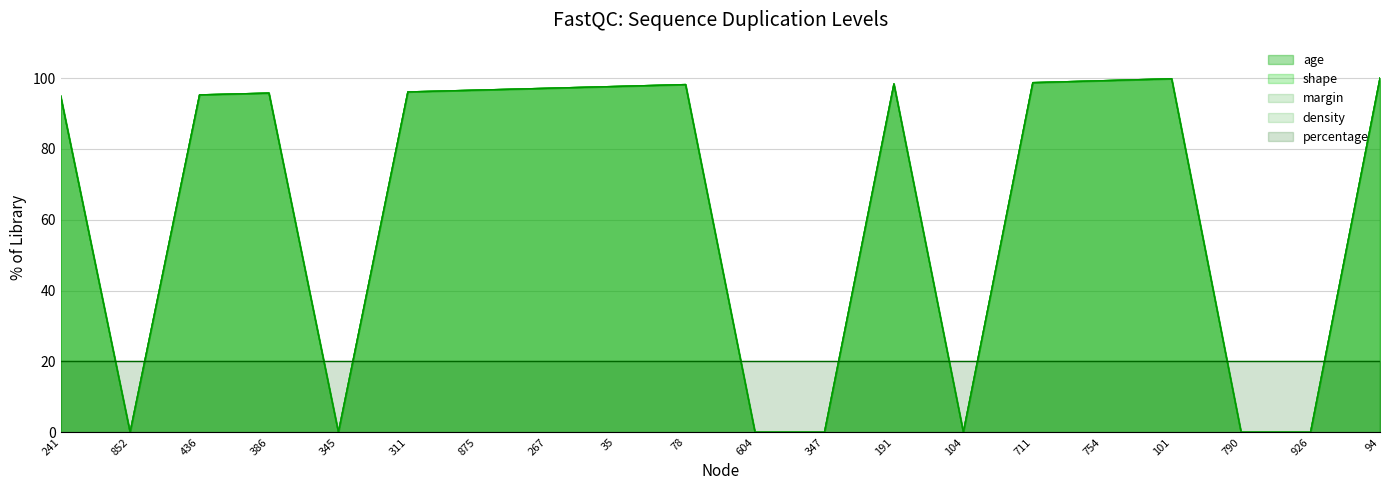

Which has a higher value, 35 or 101?

101